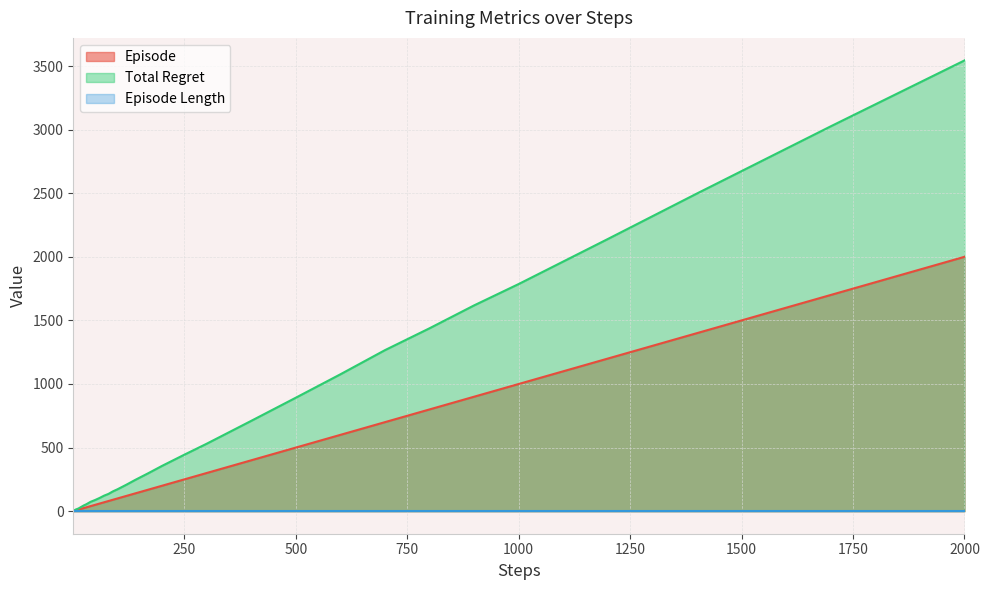

At which label does Episode reach its peak?

2000